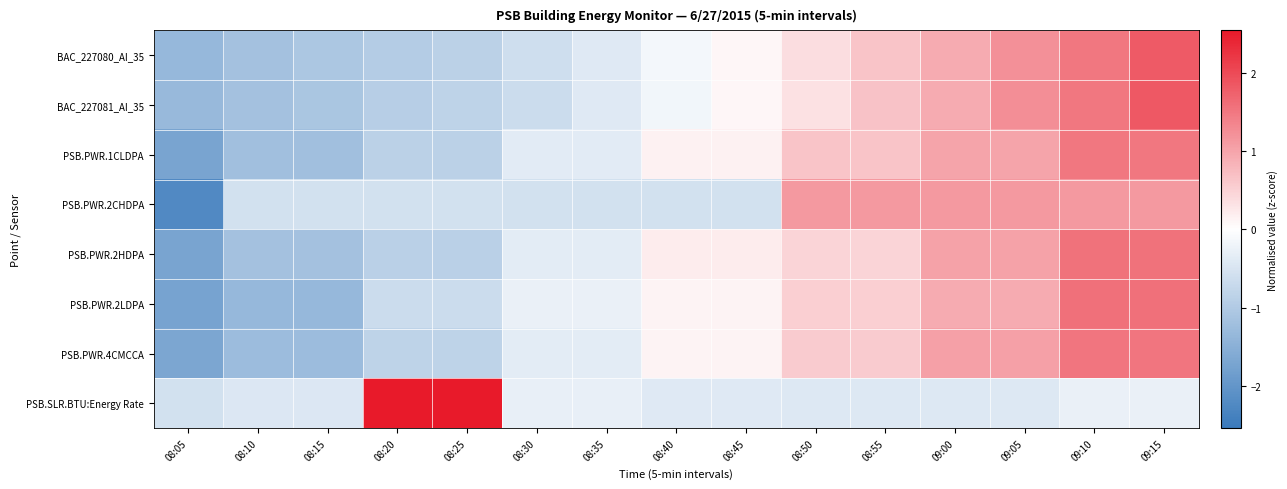

List the series in order of their peak value, lowest first.

PSB.PWR.2CHDPA, PSB.PWR.1CLDPA, PSB.PWR.4CMCCA, PSB.PWR.2HDPA, PSB.PWR.2LDPA, BAC_227080_AI_35, BAC_227081_AI_35, PSB.SLR.BTU:Energy Rate